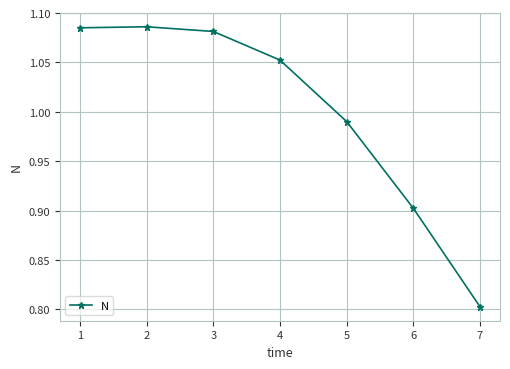

How many categories are shown in the chart?

7